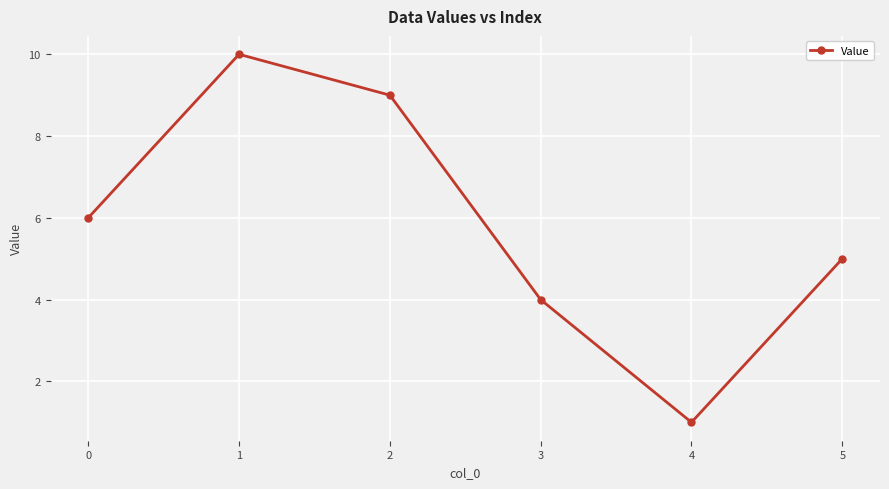

Between 4 and 3, which is larger?

3